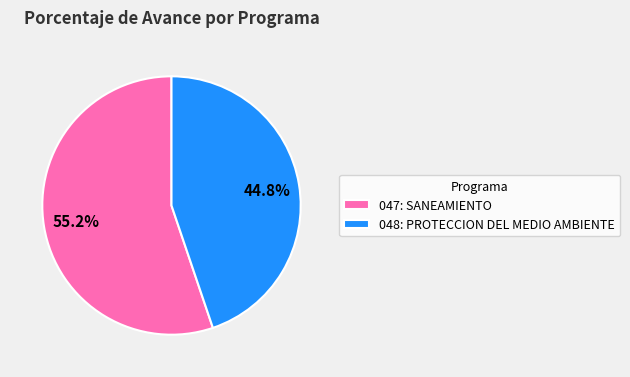

Which slice is the largest?

047: SANEAMIENTO